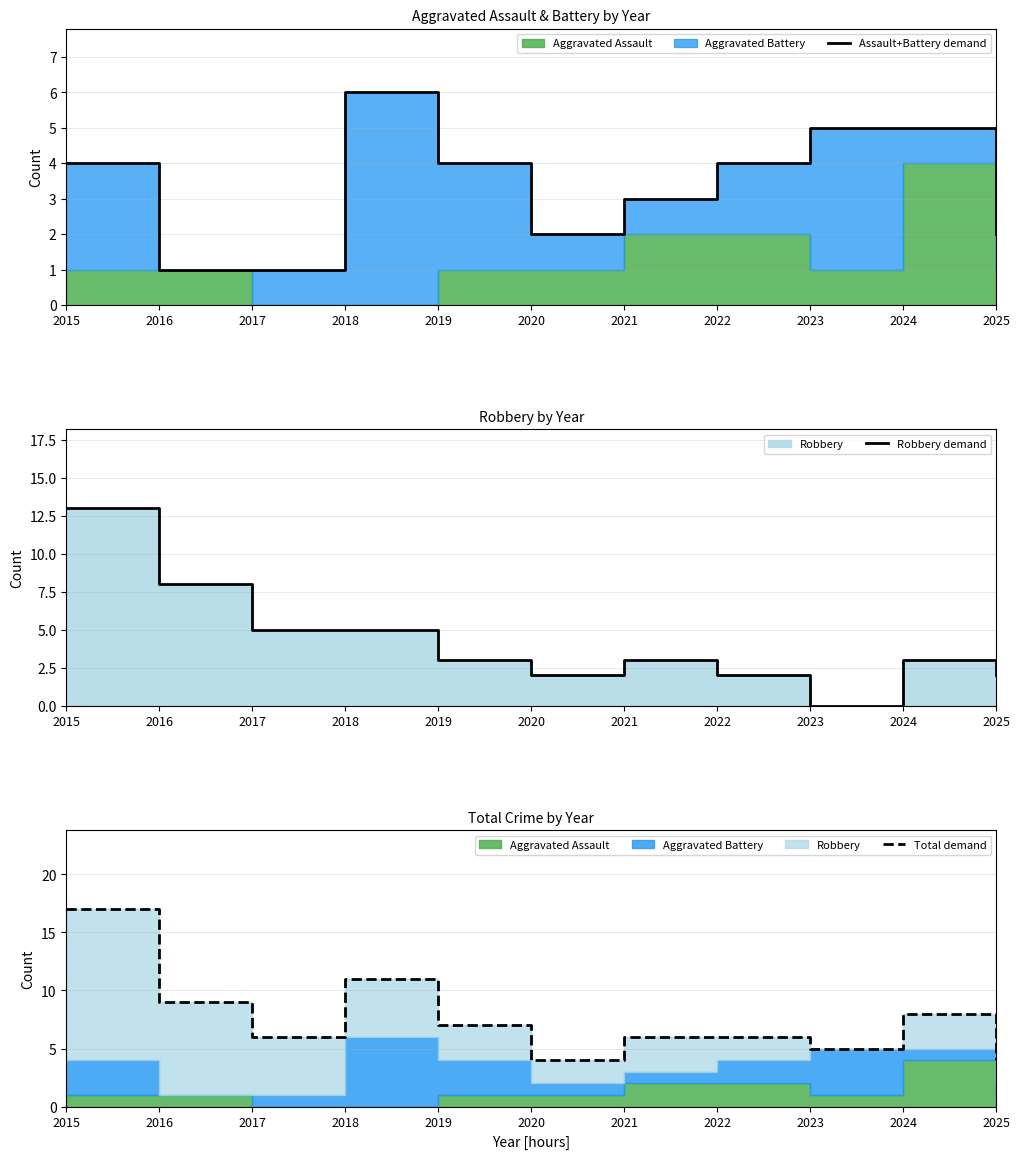

In Robbery demand, how many points are lower than both neighbors (excluding endpoints)?

2